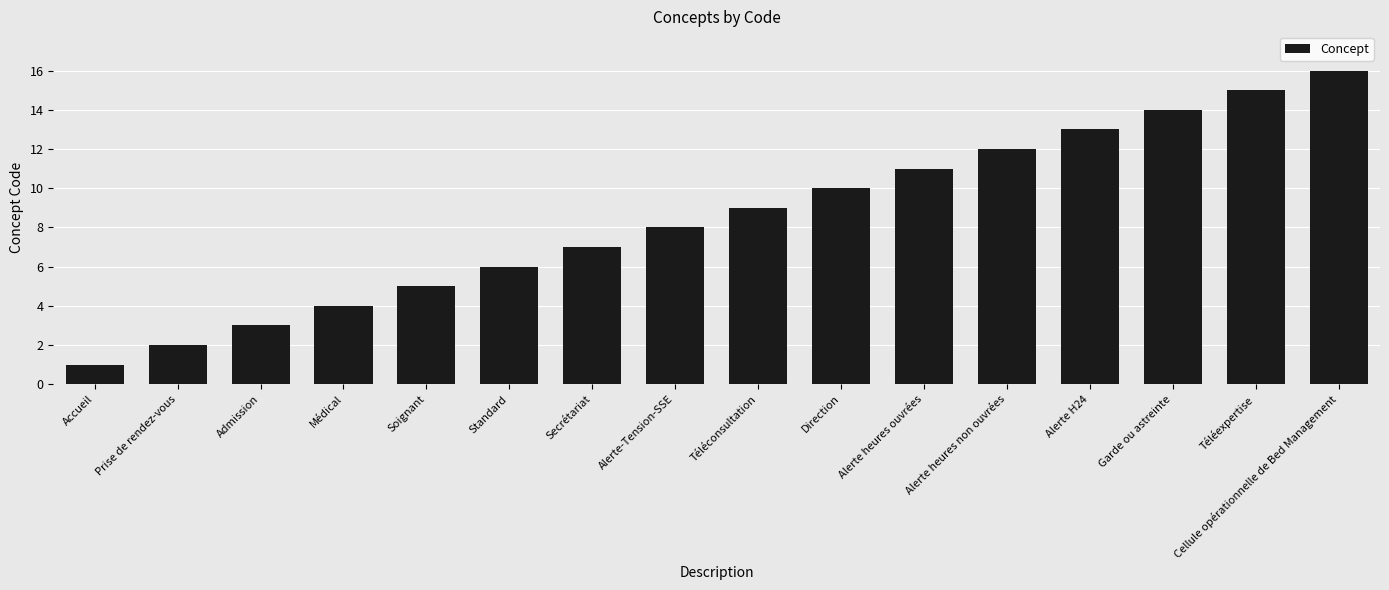

What position from the left is Garde ou astreinte?

14